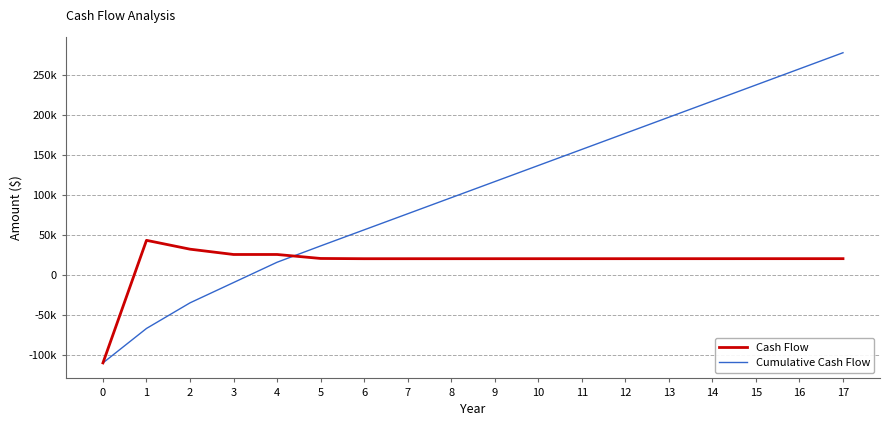

Reading left to right, extract all data points from this chart.

Cash Flow: -110000.0	43015.2	31965.8	25337.7	25341.4	20371.7	20066.4	20070.9	20075.6	20080.7	20086.0	20091.7	20097.8	20104.2	20111.0	20118.2	20125.9	20134.0
Cumulative Cash Flow: -110000.0	-66984.8	-35019.0	-9681.4	15660.0	36031.7	56098.1	76169.0	96244.6	116325.3	136411.3	156503.0	176600.8	196704.9	216815.9	236934.1	257060.0	277194.0